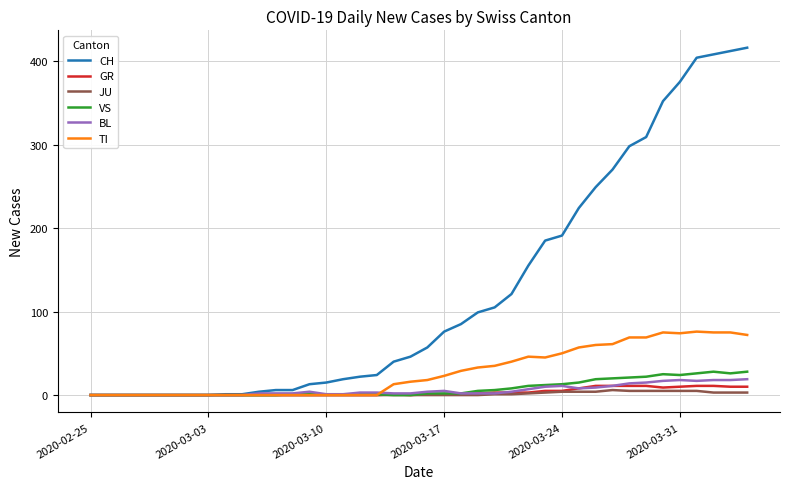

Which series has the largest total across all categories?

CH